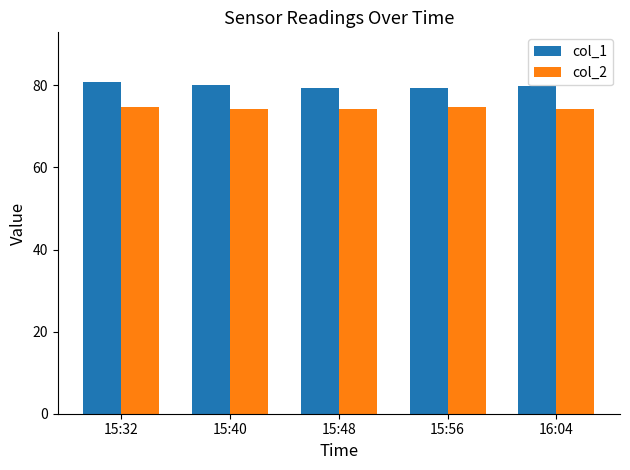

What is the average value of the col_2 series?

74.4